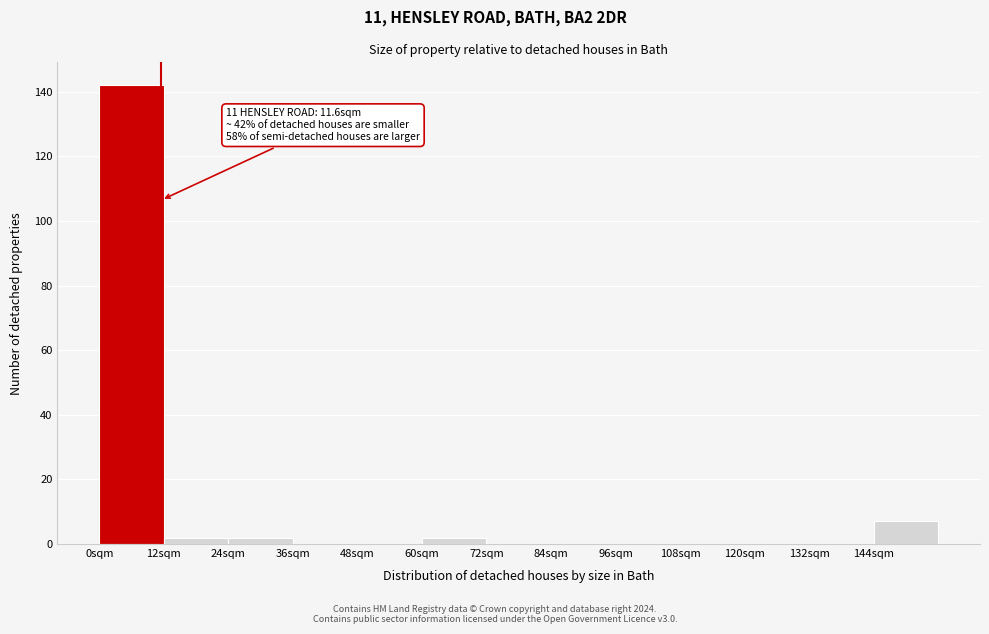

Which range on the x-axis has the tallest bar?

0 to 12